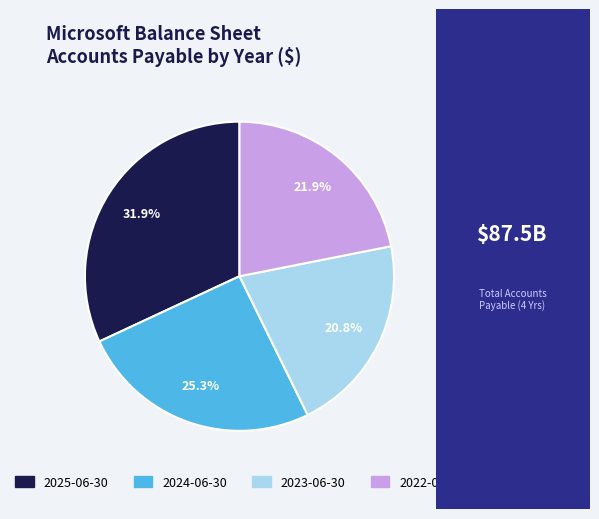

The 2022-06-30 slice represents 22% of the pie. True or false?

True